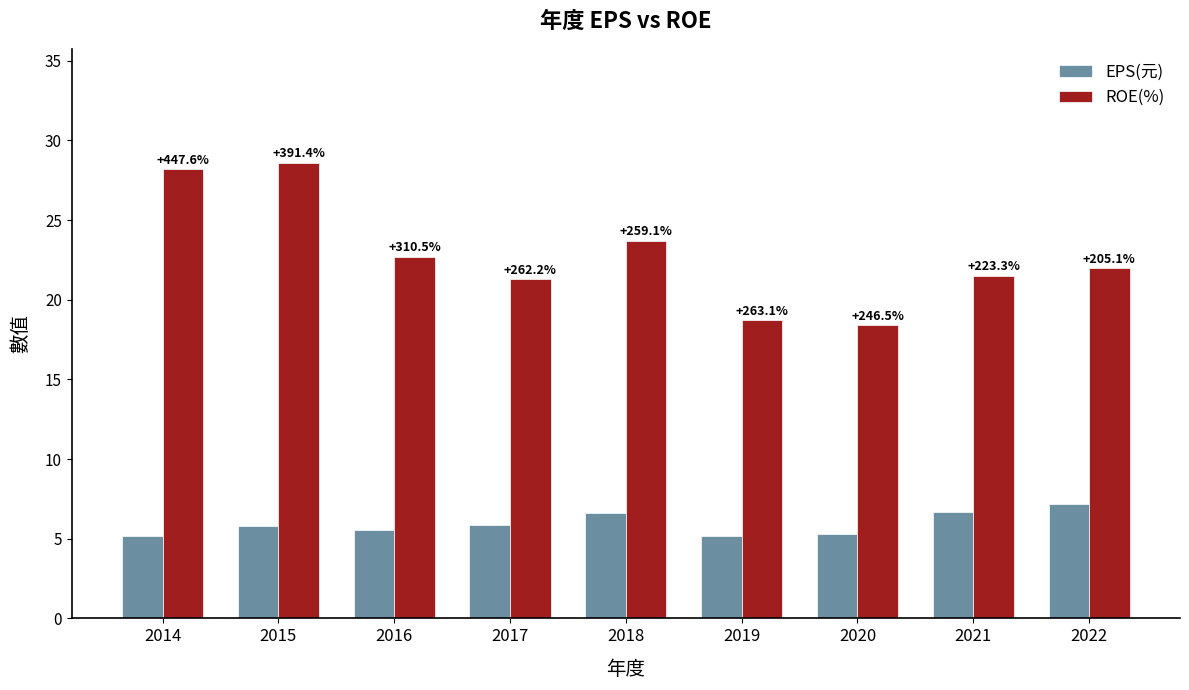

What is the maximum value for ROE(%)?

28.6